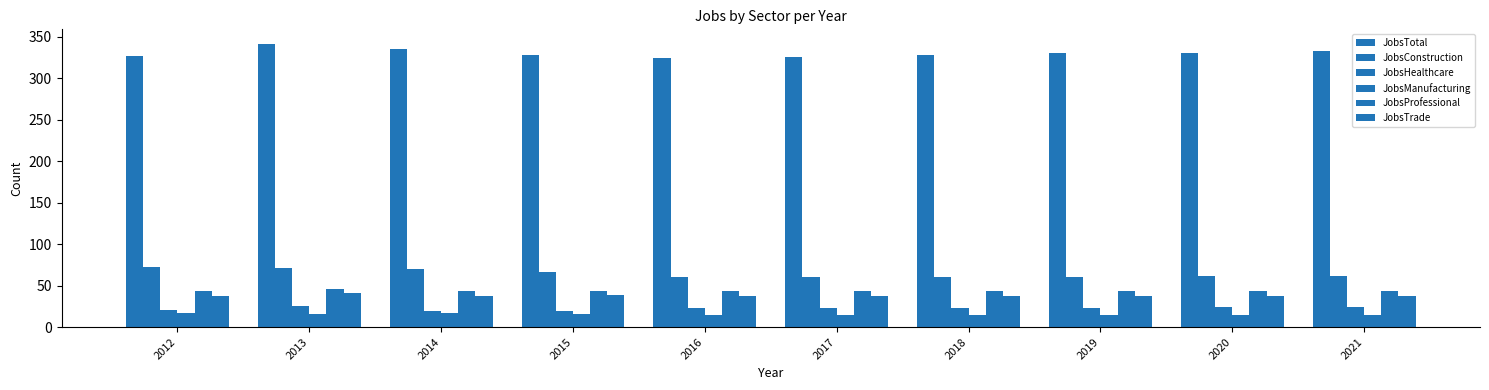

Is the value of JobsProfessional at 2014 greater than the value of JobsTrade at 2019?

Yes